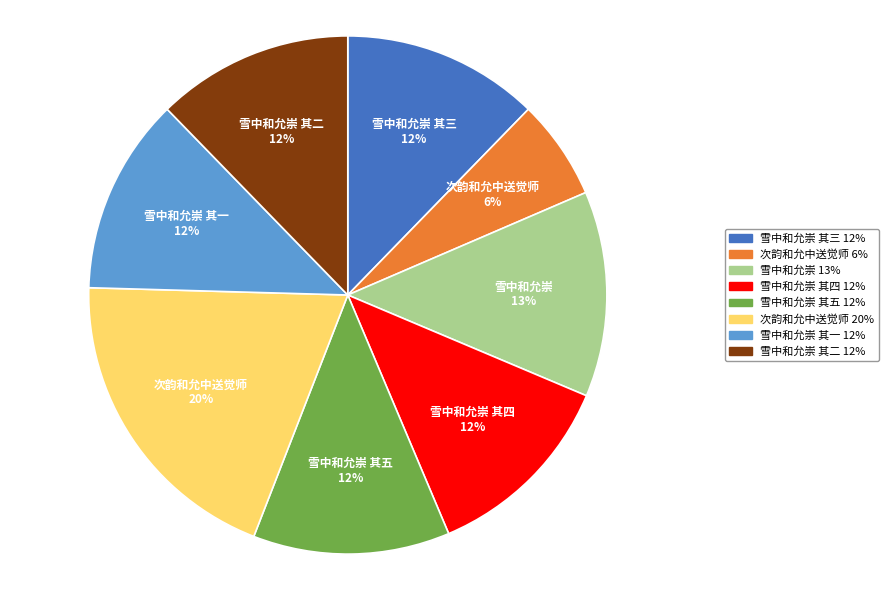

Is there any slice that represents more than half of the pie?

No